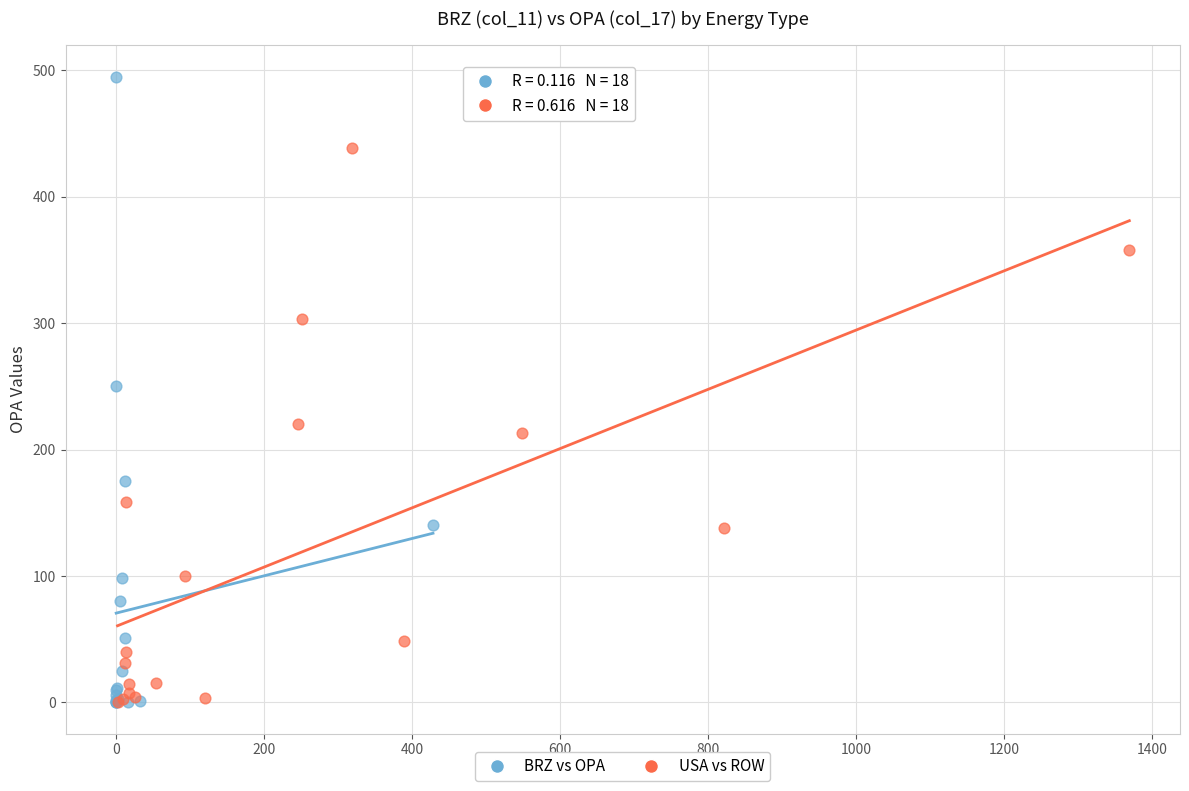

Which series has the largest Y range (max minus min)?

BRZ vs OPA